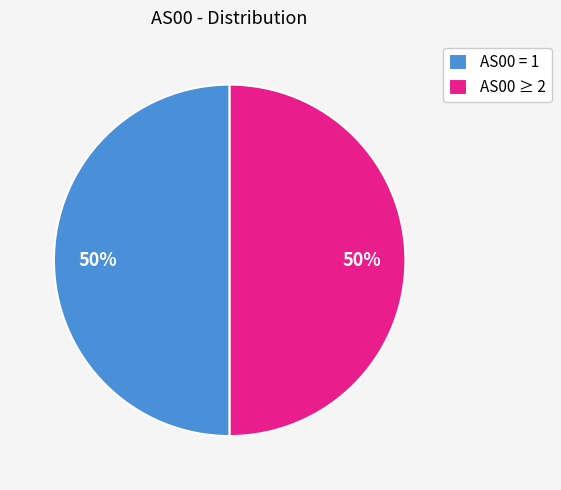

Do AS00 = 1 and AS00 ≥ 2 together represent more than half of the pie?

Yes